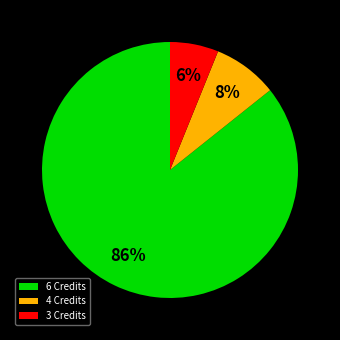

Between 4 Credits and 6 Credits, which is larger?

6 Credits